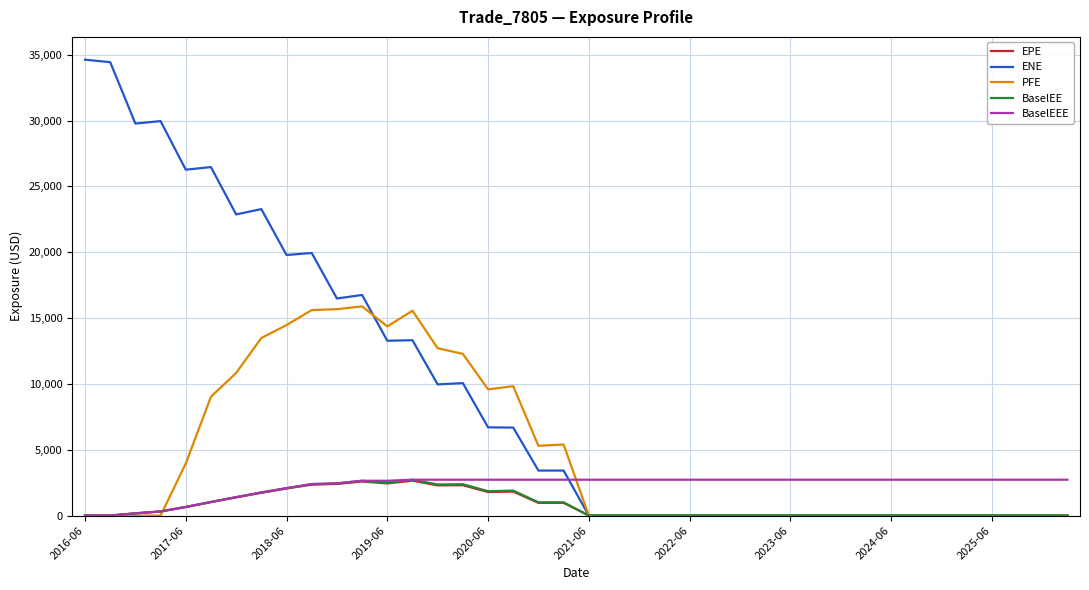

What is the maximum value shown in the chart?

34620.3